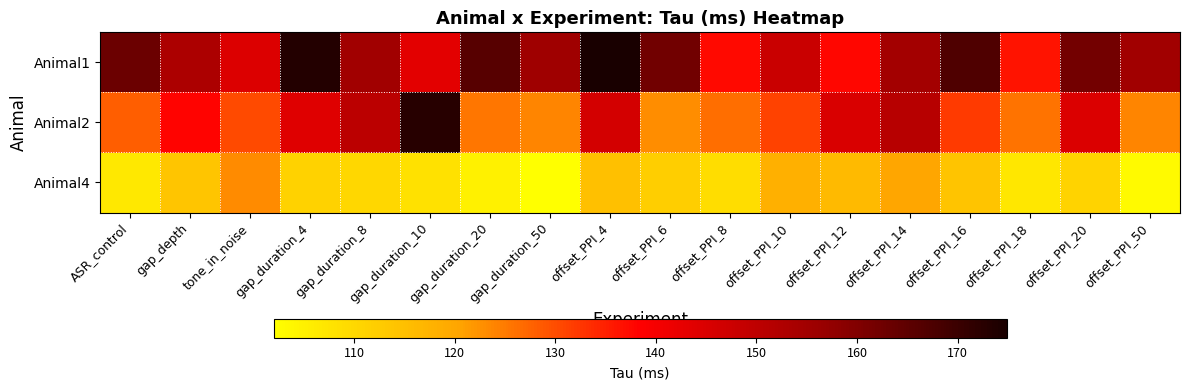

What is the total value across all series at gap_duration_50?

381.1